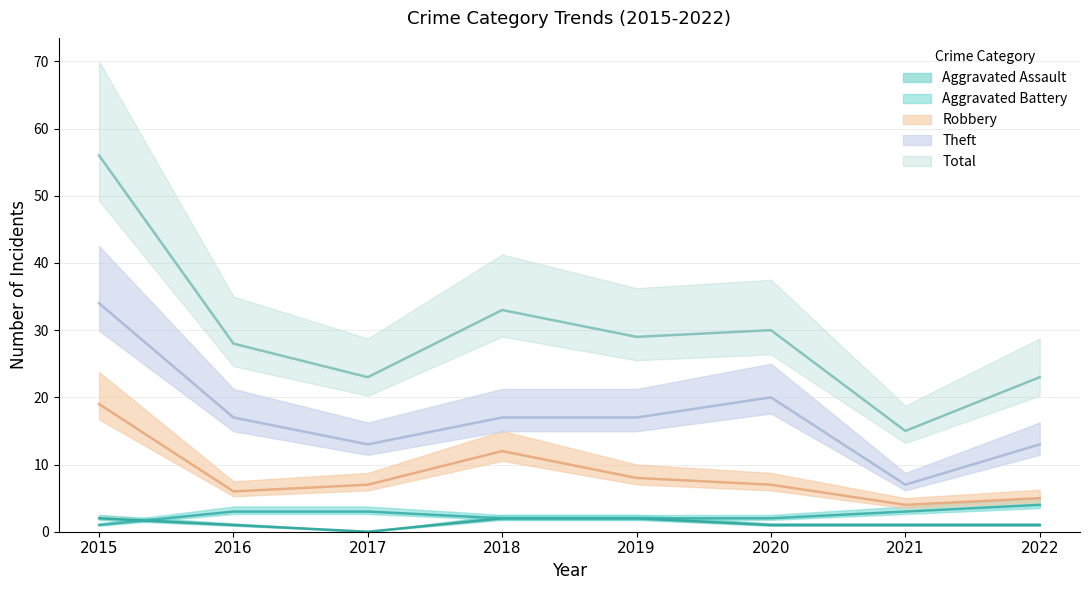

Reading left to right, extract all data points from this chart.

Aggravated Assault: 2015=2	2016=1	2017=0	2018=2	2019=2	2020=1	2021=1	2022=1
Aggravated Battery: 2015=1	2016=3	2017=3	2018=2	2019=2	2020=2	2021=3	2022=4
Robbery: 2015=19	2016=6	2017=7	2018=12	2019=8	2020=7	2021=4	2022=5
Theft: 2015=34	2016=17	2017=13	2018=17	2019=17	2020=20	2021=7	2022=13
Total: 2015=56	2016=28	2017=23	2018=33	2019=29	2020=30	2021=15	2022=23